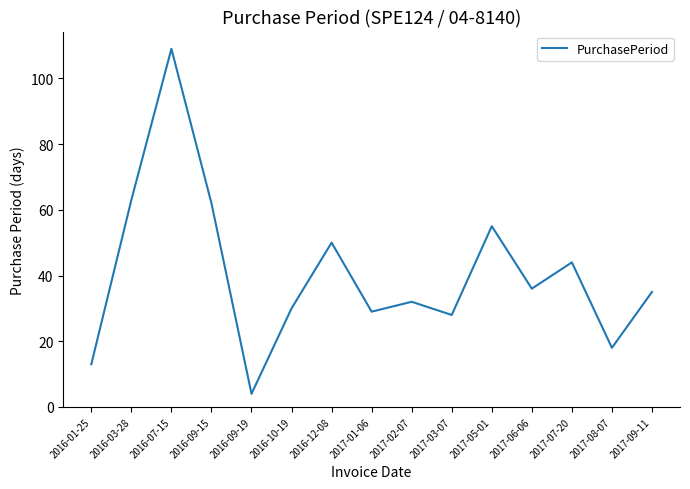

Rank the categories by value from highest to lowest.

2016-07-15, 2016-03-28, 2016-09-15, 2017-05-01, 2016-12-08, 2017-07-20, 2017-06-06, 2017-09-11, 2017-02-07, 2016-10-19, 2017-01-06, 2017-03-07, 2017-08-07, 2016-01-25, 2016-09-19